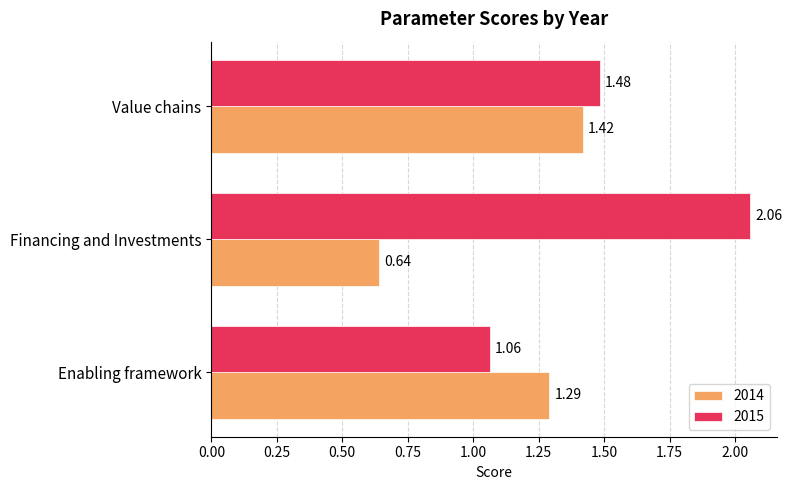

Rank the series by their maximum value, from highest to lowest.

2015, 2014